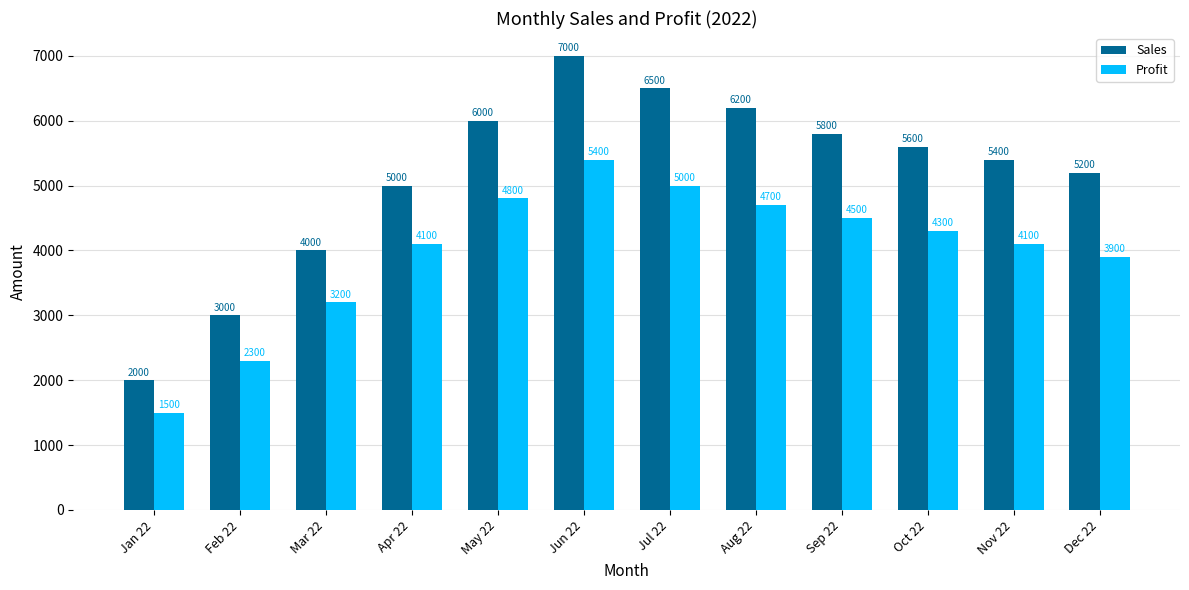

At which label is Sales closest to 4500?

Mar 22